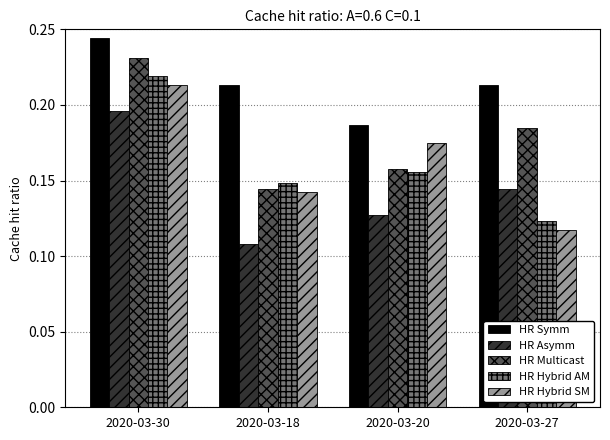

What position from the right is 2020-03-30?

4